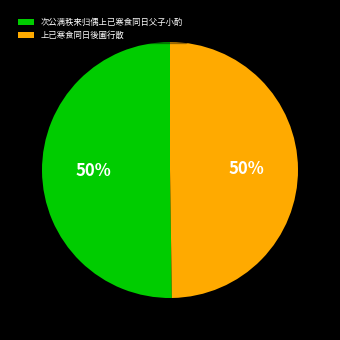

The 上已寒食同日後圃行散 slice represents 36% of the pie. True or false?

False